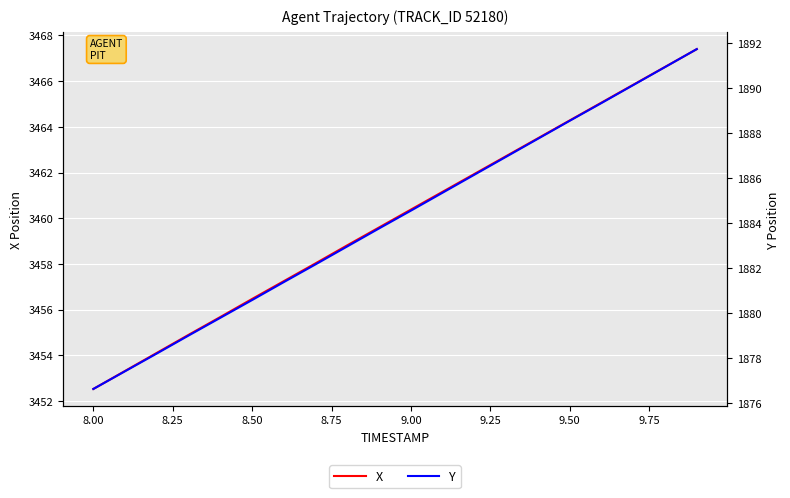

How many data points in Y are less than 1884?

10